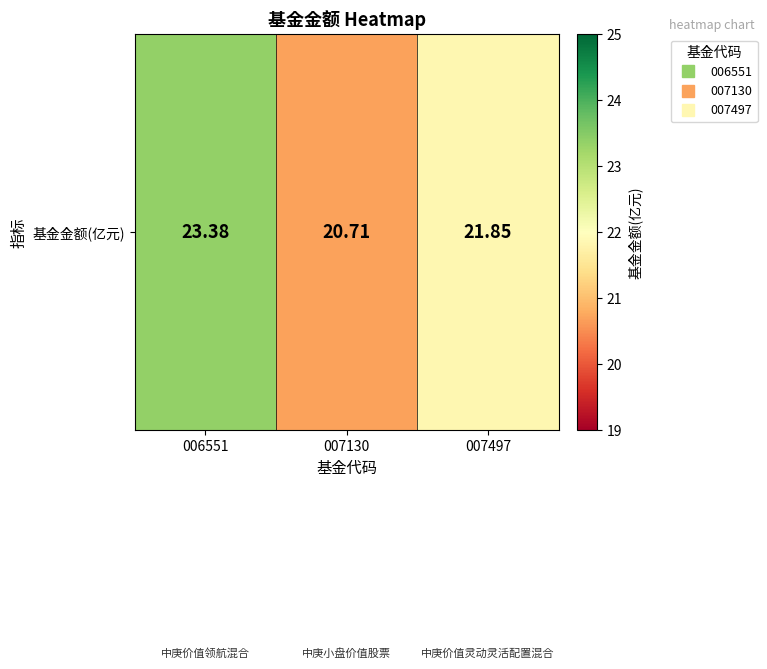

What is the sum of the values at 007130 and 006551?

44.1